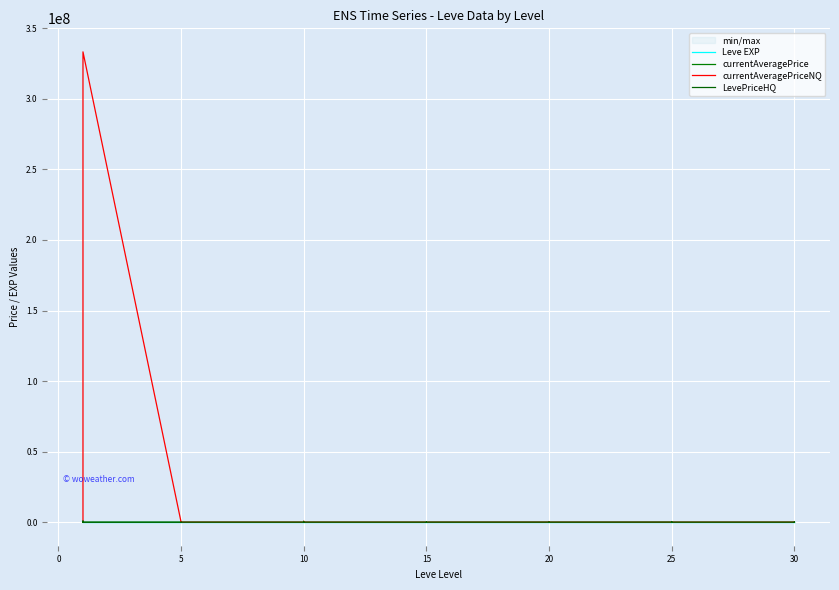

What is the sum of all LevePriceHQ values?

1390651